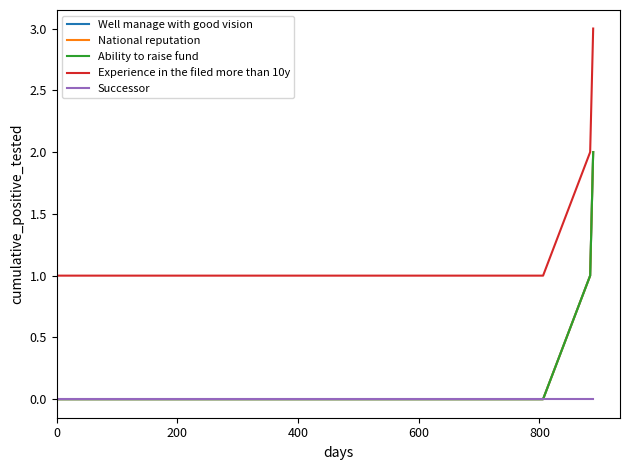

How many lines are shown in the chart?

5